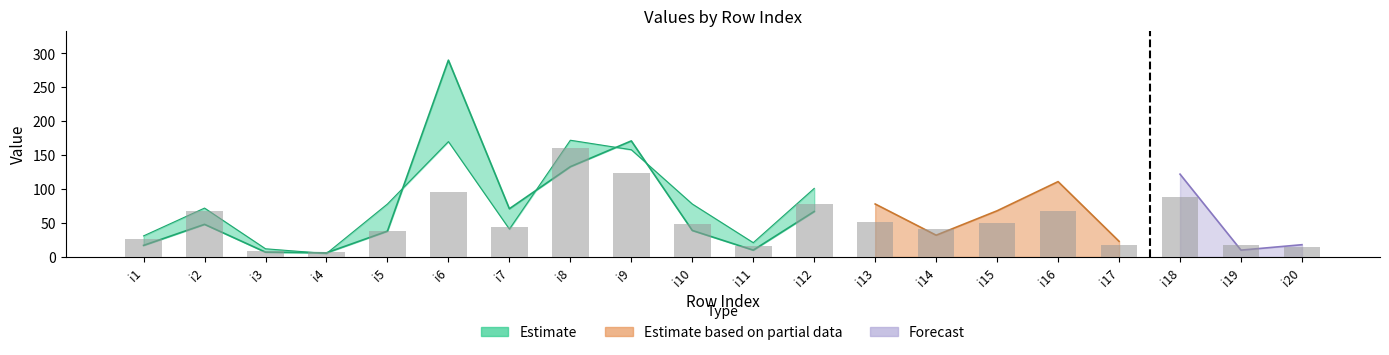

The value at i9 is 65. True or false?

False